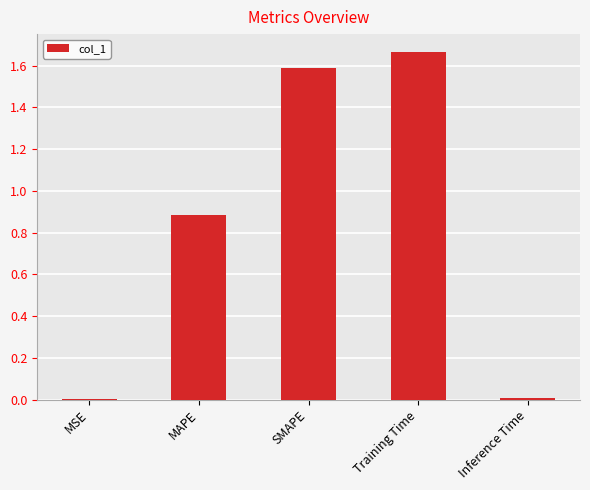

What is the sum of all values?

4.2